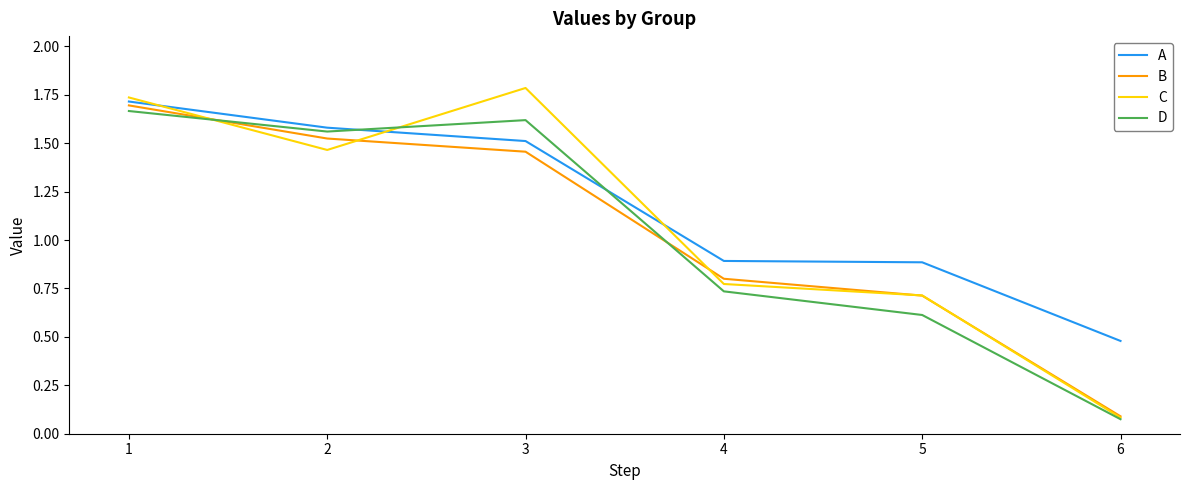

Which series has the largest range (max minus min)?

C